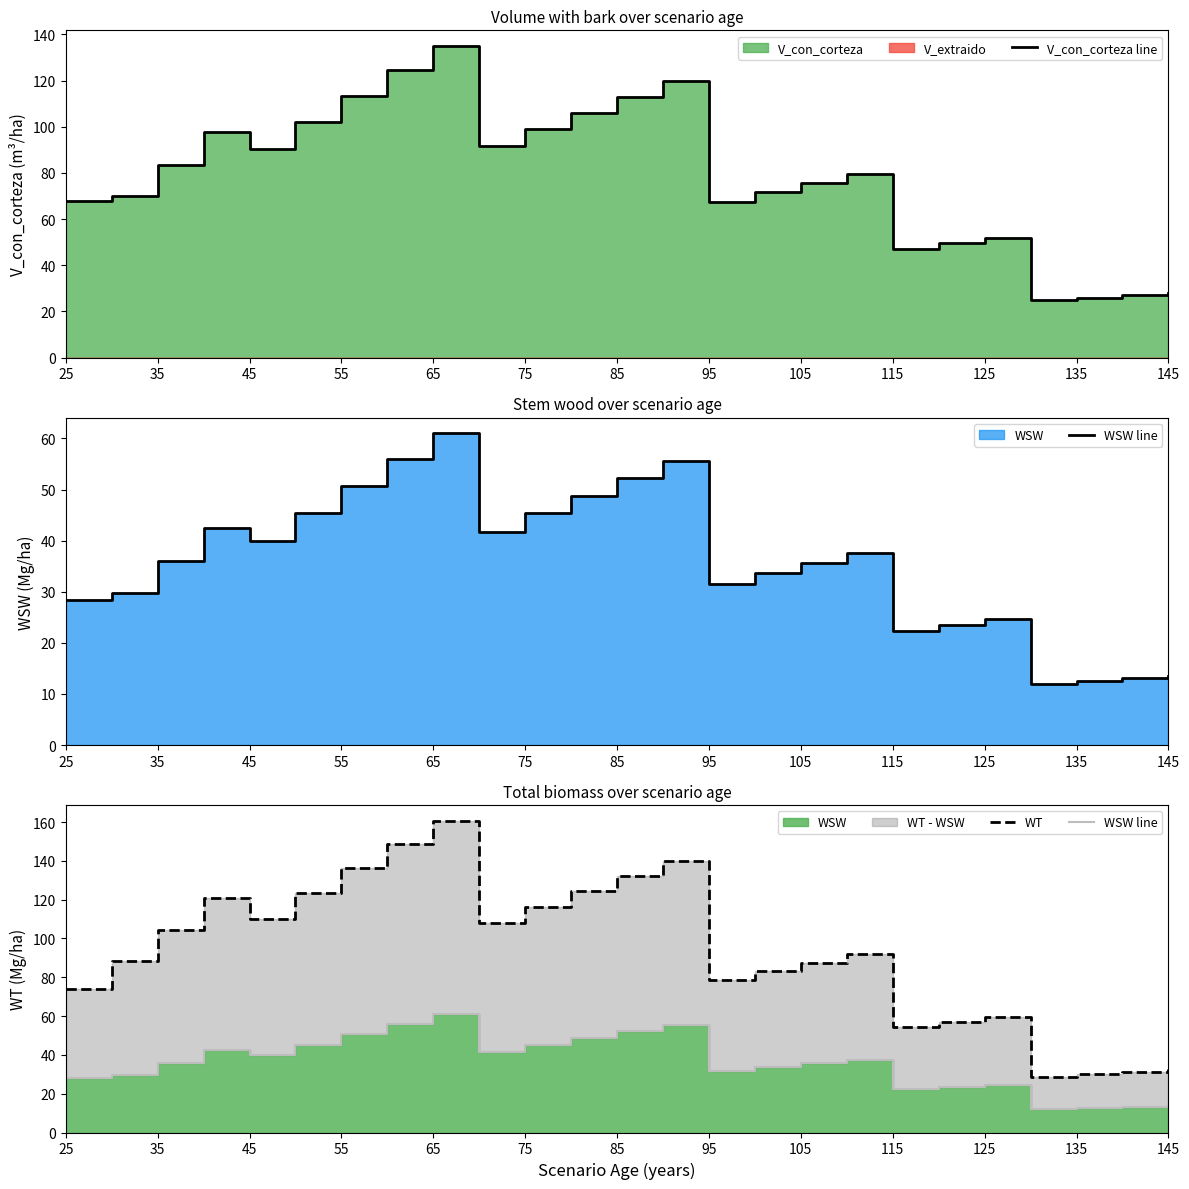

Reading left to right, transcribe all the data shown in this chart.

V_con_corteza line: 67.8	69.9	83.6	97.6	90.5	102.1	113.5	124.4	135.0	91.5	98.8	106.0	112.9	119.7	67.6	71.7	75.7	79.6	47.2	49.6	51.9	24.9	26.0	27.1	28.2
WSW line: 28.3	29.8	36.0	42.5	39.9	45.3	50.7	55.9	61.0	41.7	45.3	48.8	52.2	55.5	31.6	33.6	35.6	37.6	22.4	23.6	24.7	11.9	12.5	13.1	13.6
WT: 73.8	88.4	104.4	120.7	110.1	123.3	136.3	148.7	160.7	108.1	116.3	124.4	132.1	139.7	78.5	83.0	87.5	91.8	54.3	57.0	59.6	28.6	29.9	31.3	32.5